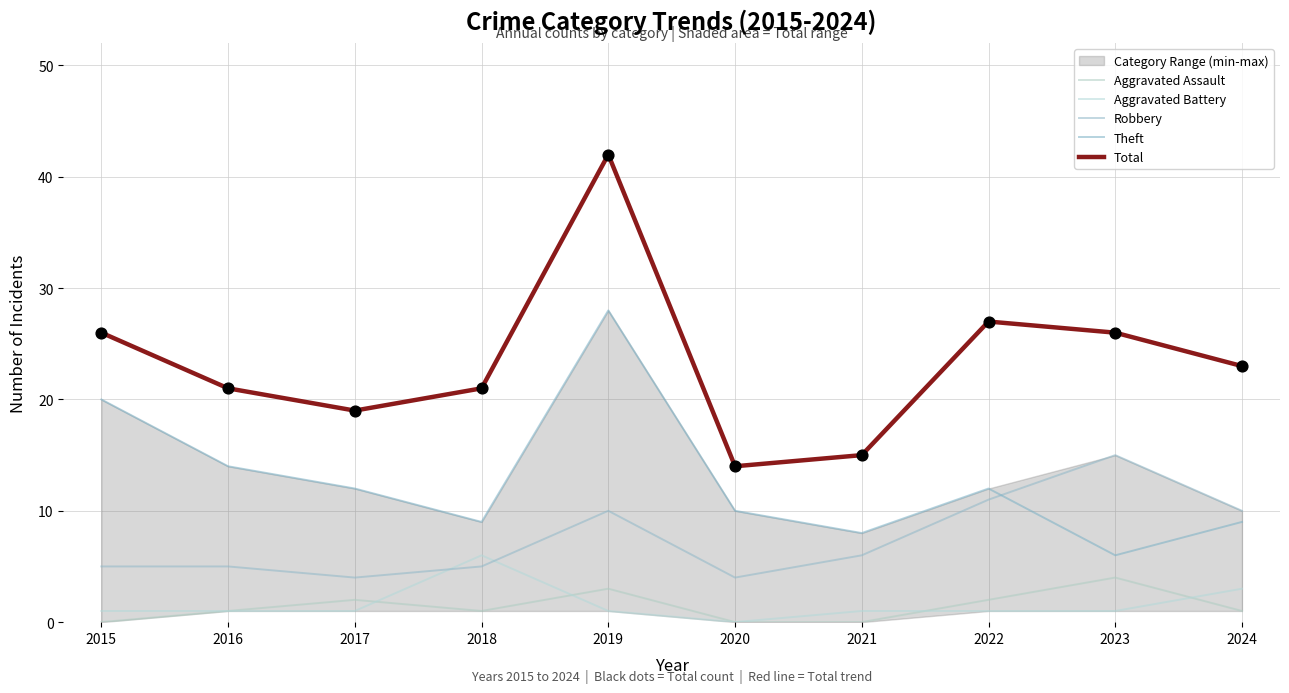

Is the value of Theft at 2023 greater than the value of Robbery at 2018?

Yes